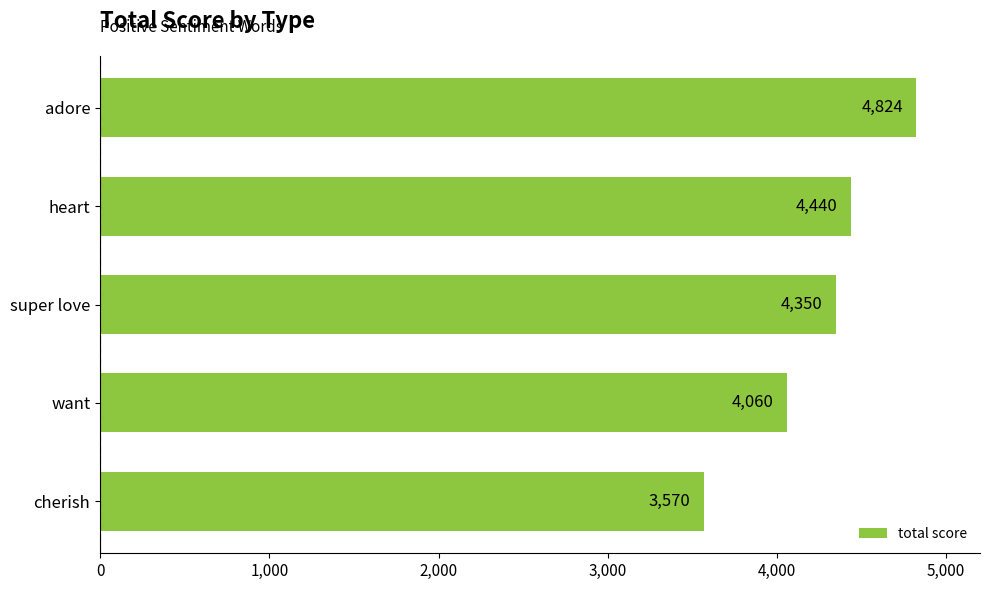

What is the label of the 4th bar from the top?

want